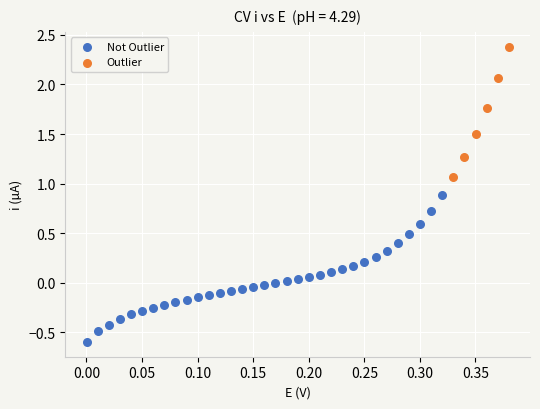

What are all the series names shown in the legend?

Not Outlier, Outlier